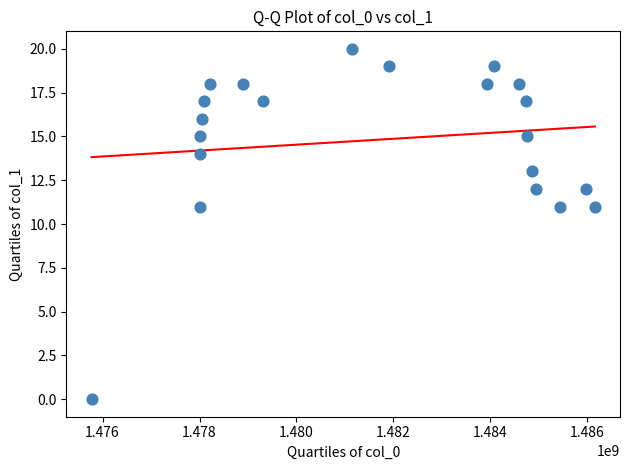

What is the range of X values (max minus min)?

10379619